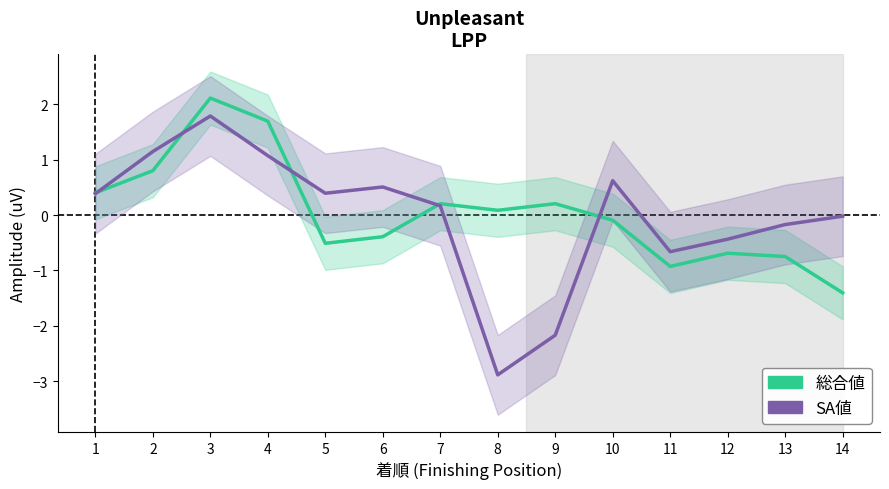

The SA値 series shows 0.4 at 1. True or false?

True